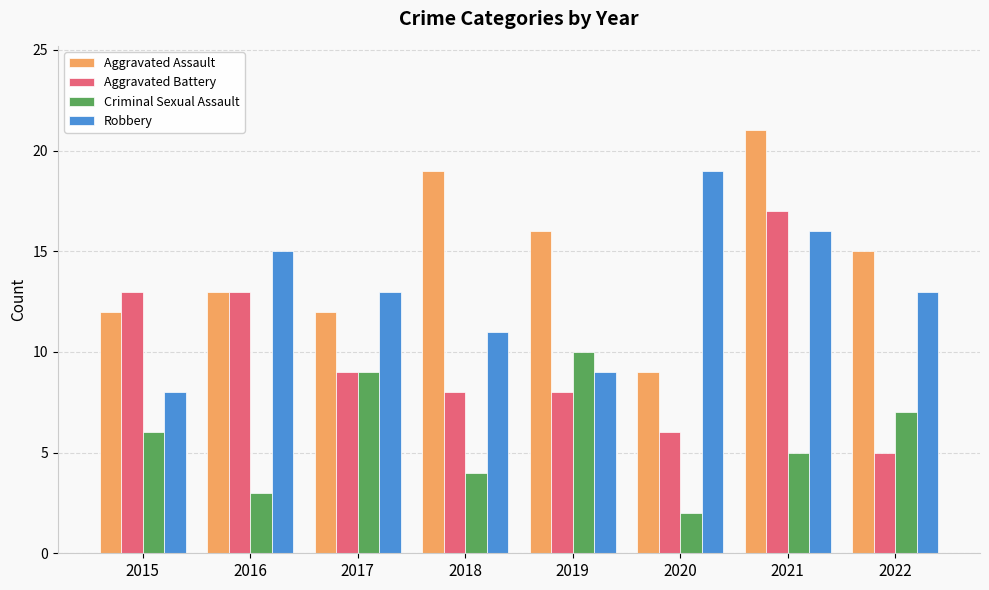

What is the sum of all Robbery values?

104